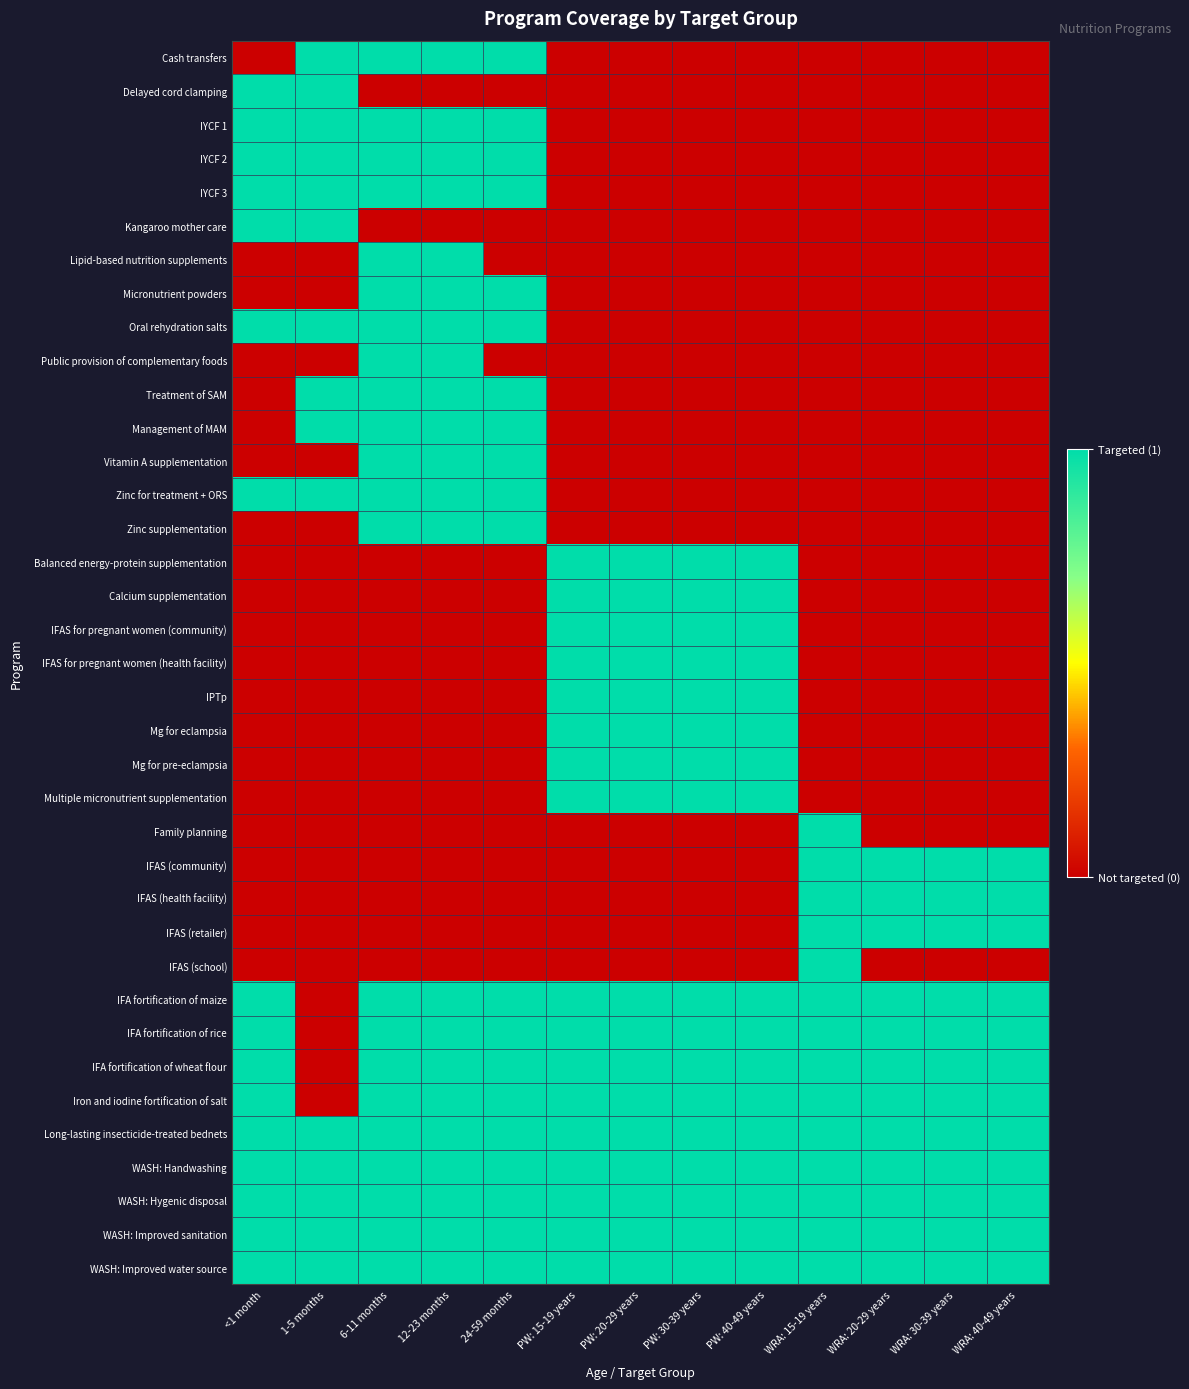

Which series has the largest range (max minus min)?

Cash transfers